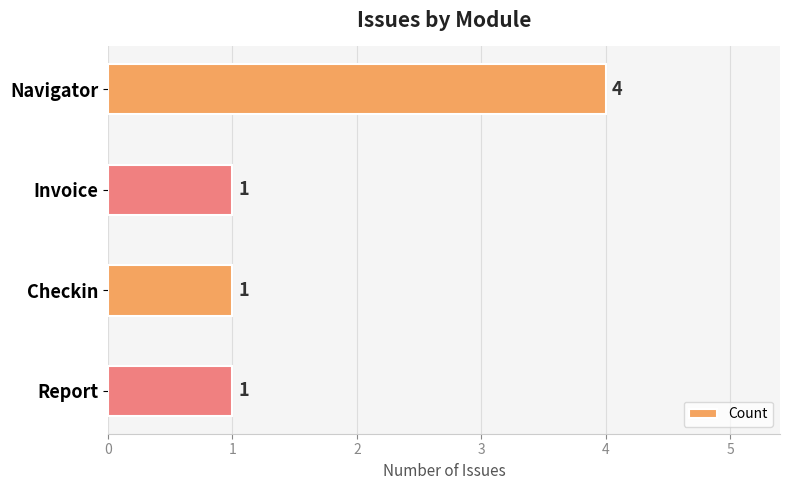

What is the label of the 1st bar from the bottom?

Report